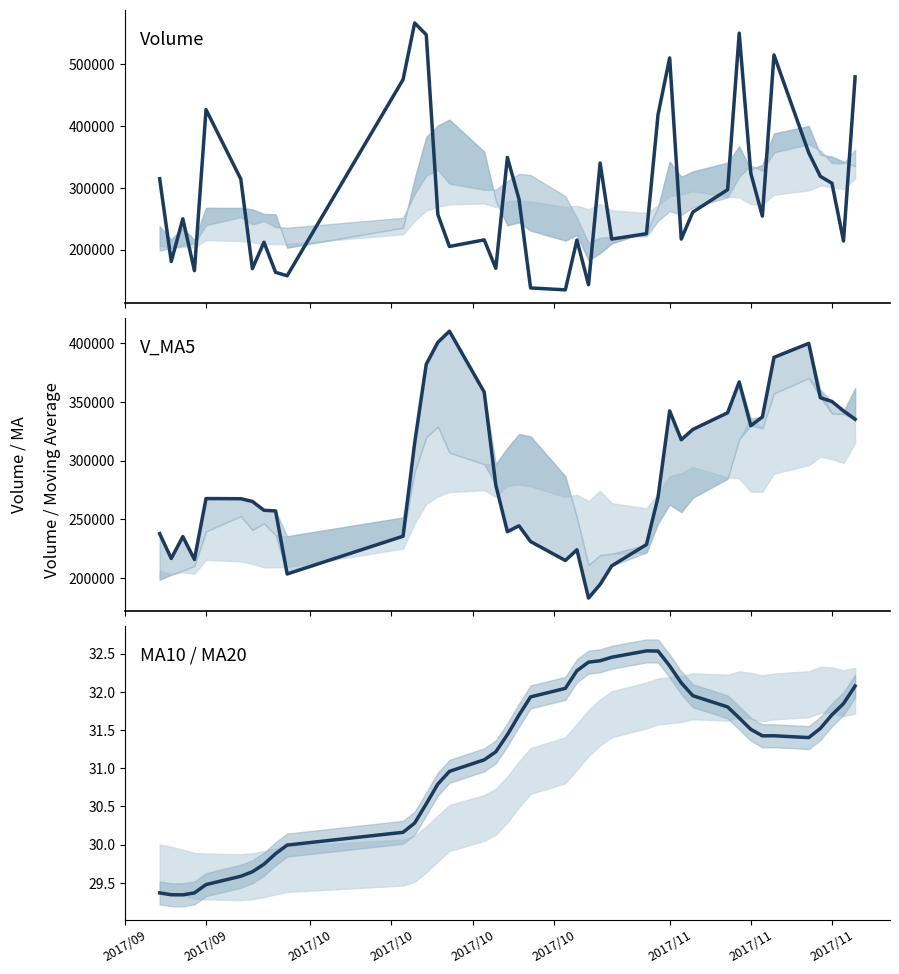

What is the difference between the maximum and minimum values in the v_ma5 series?

227762.2